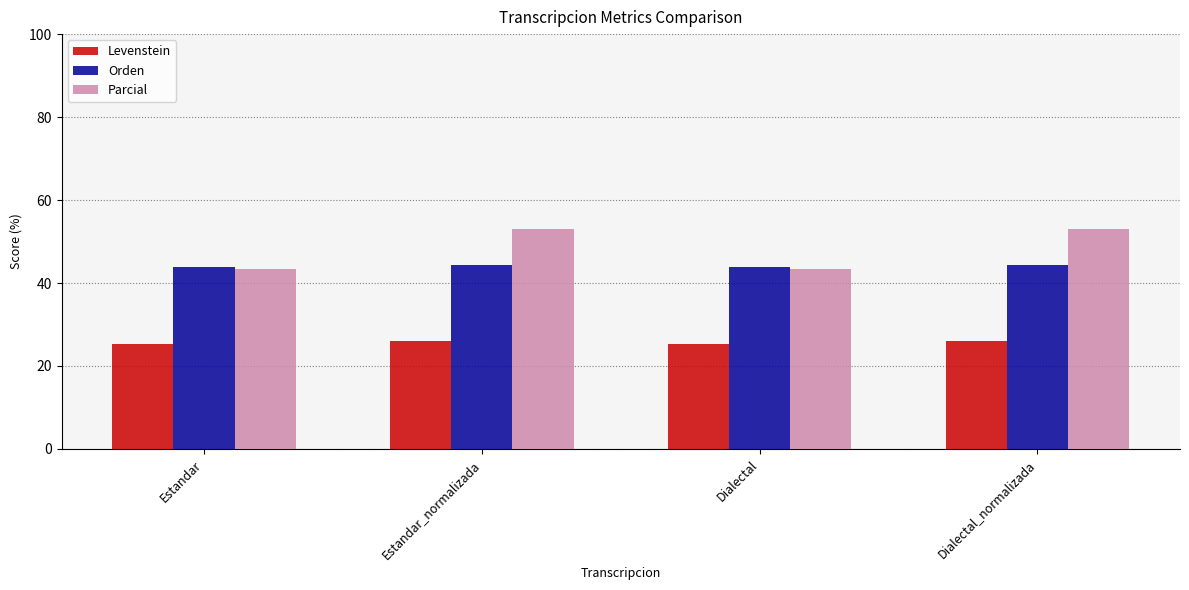

List the series in order of their overall mean, lowest first.

Levenstein, Orden, Parcial